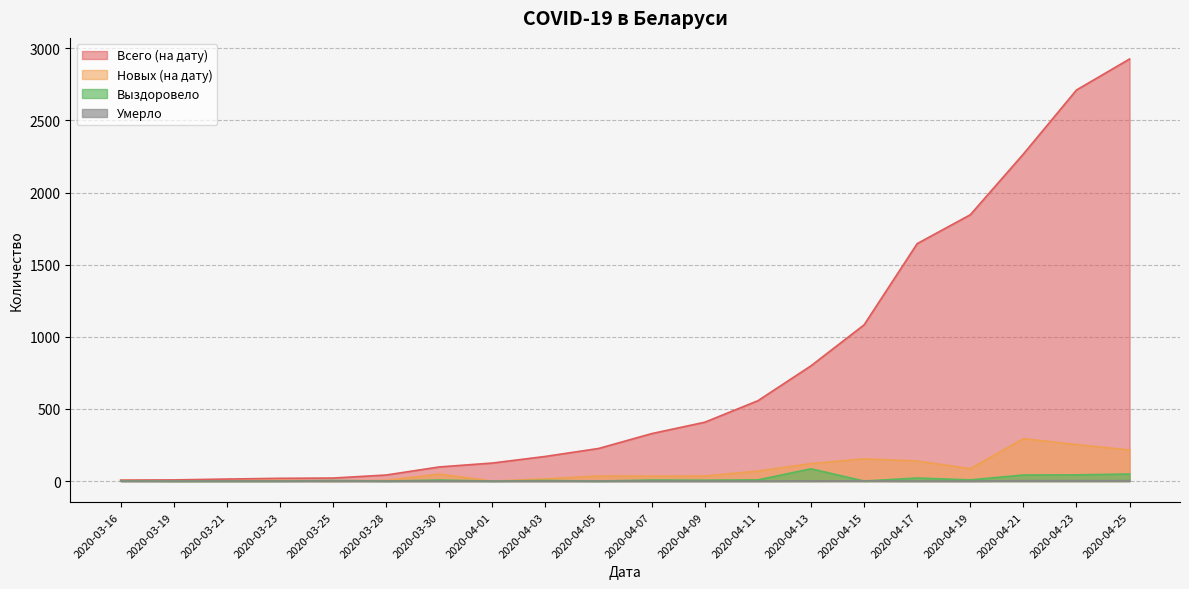

Rank the series at 2020-04-25 from lowest to highest value.

Умерло, Выздоровело, Новых (на дату), Всего (на дату)